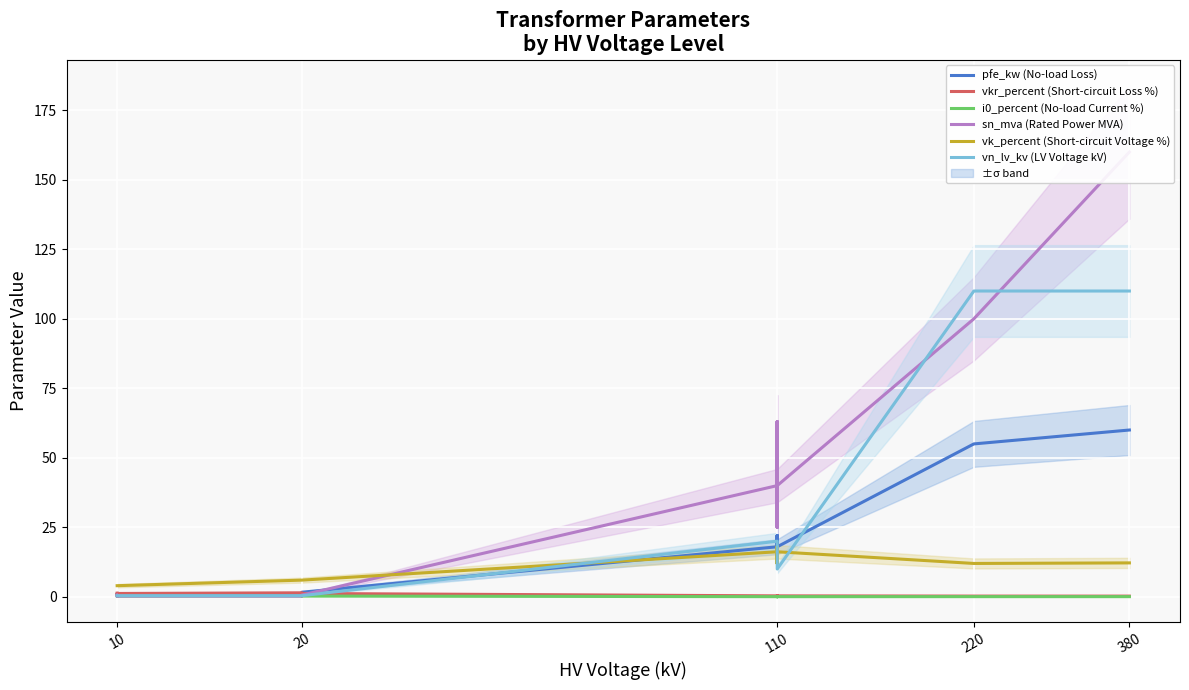

Which series has the widest spread of values?

sn_mva (Rated Power MVA)